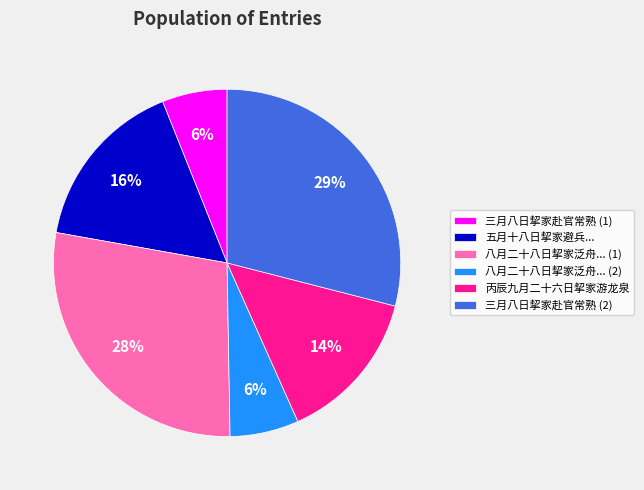

To the nearest percent, what is the difference between the largest and smallest slice percentages?

23%